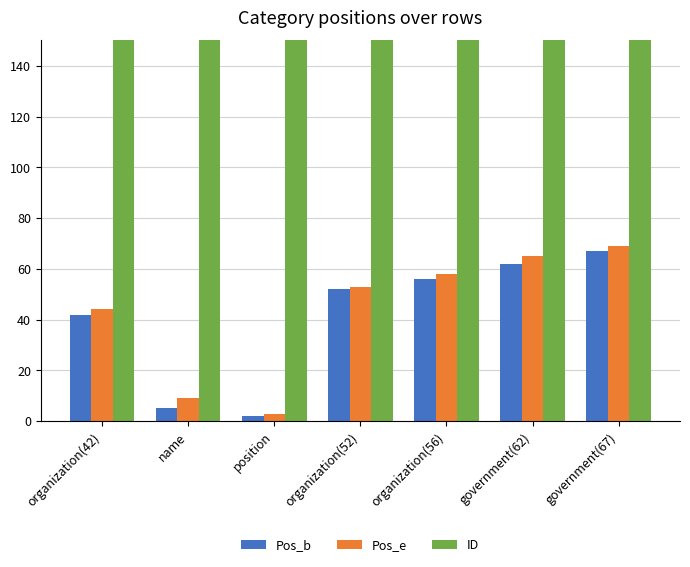

At which category is the sum across all series the highest?

government(67)